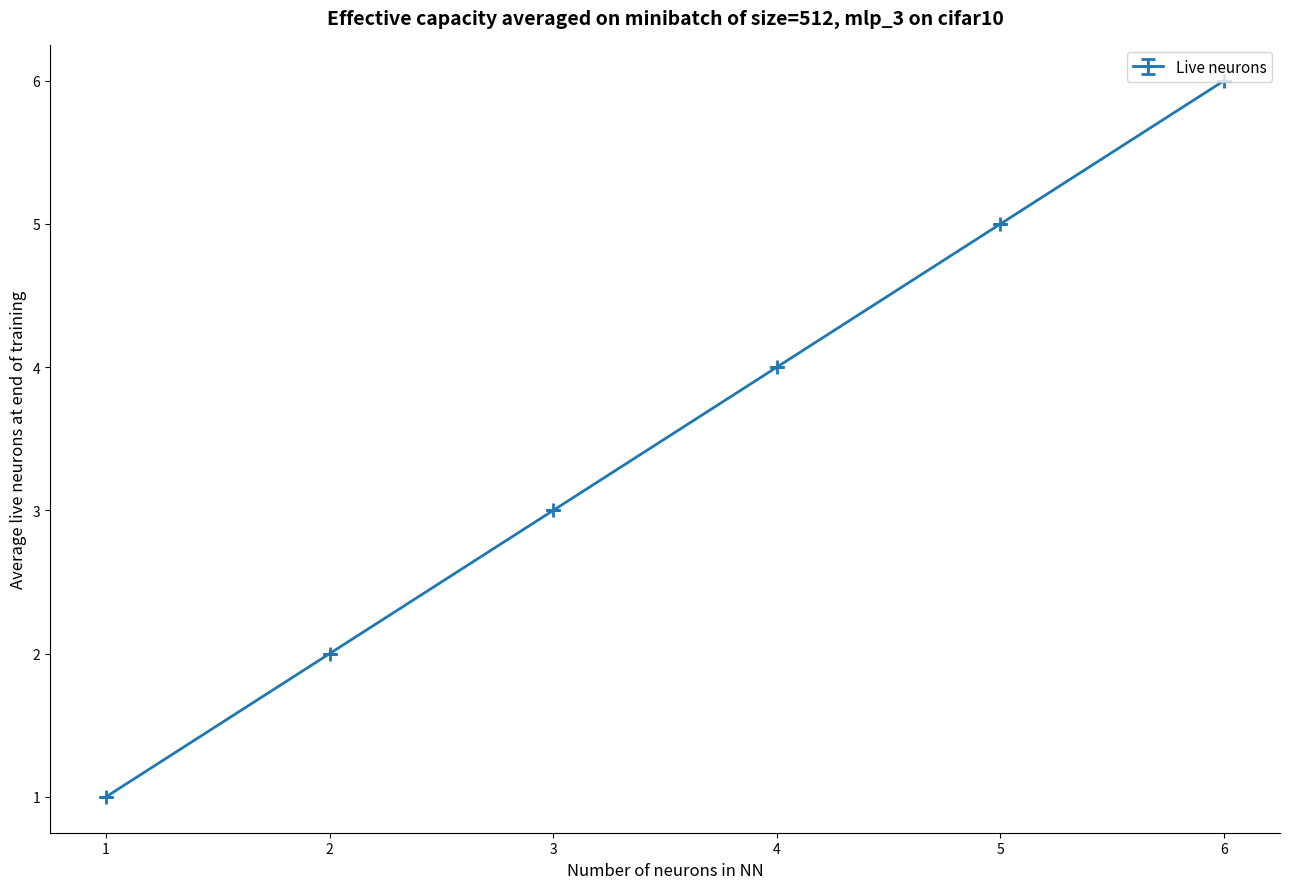

List the labels in order of value, smallest first.

1, 2, 3, 4, 5, 6